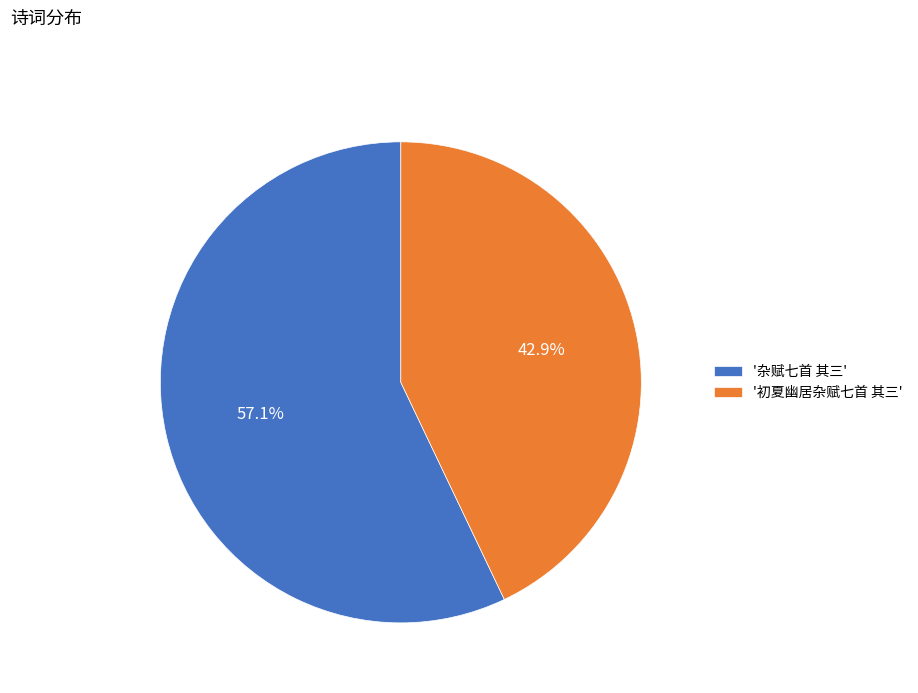

How many slices are in this pie chart?

2